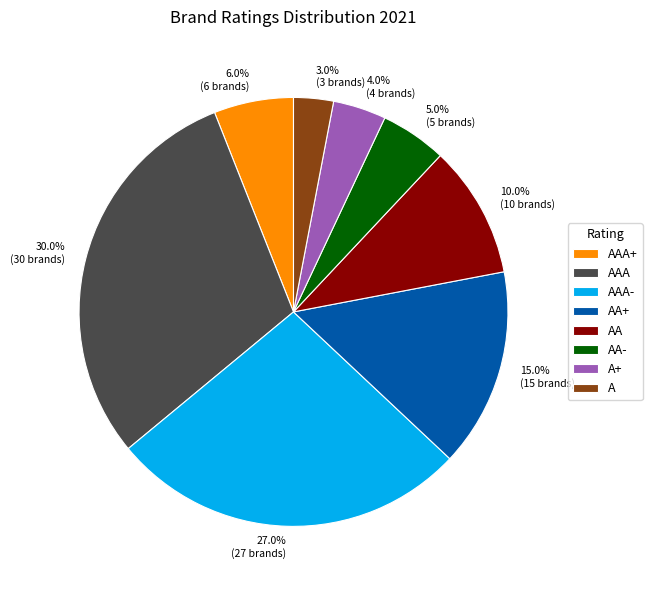

To the nearest percent, what is the difference between the largest and smallest slice percentages?

27%